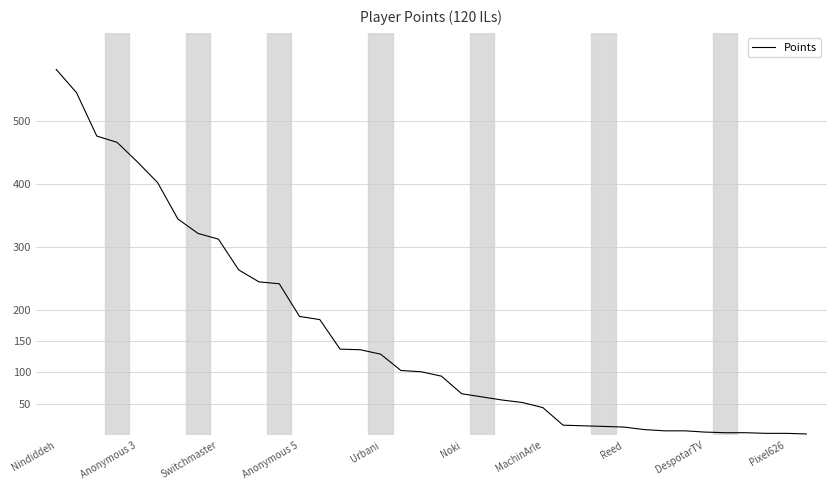

What is the difference between the maximum and minimum values?

580